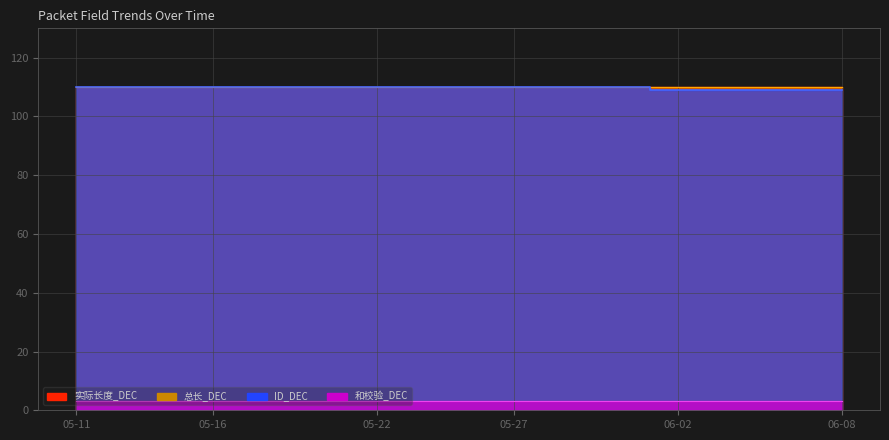

Which series has the largest range (max minus min)?

ID_DEC